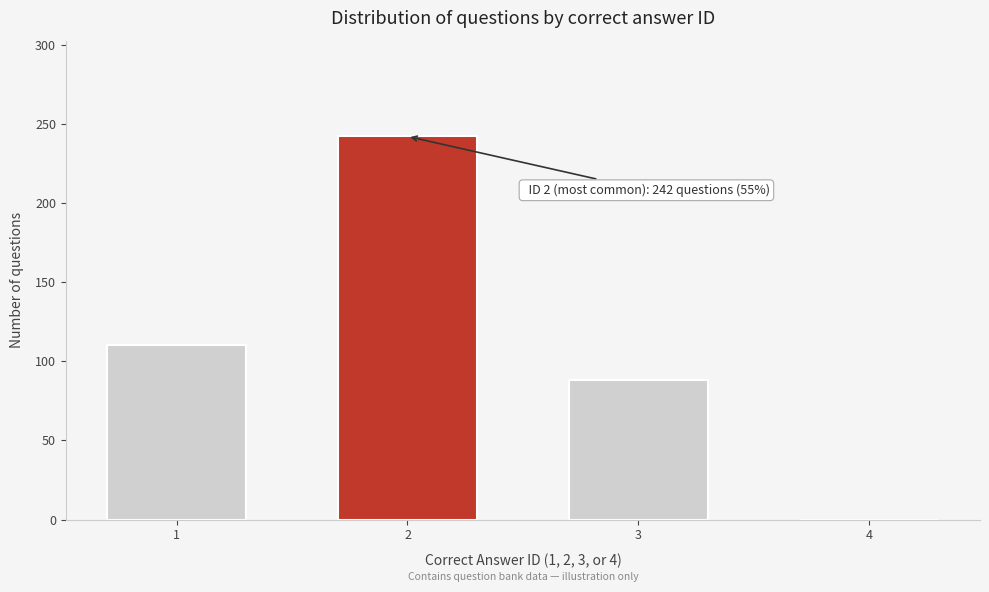

Reading right to left, what are all the values shown in this chart?

4=0	3=88	2=242	1=110